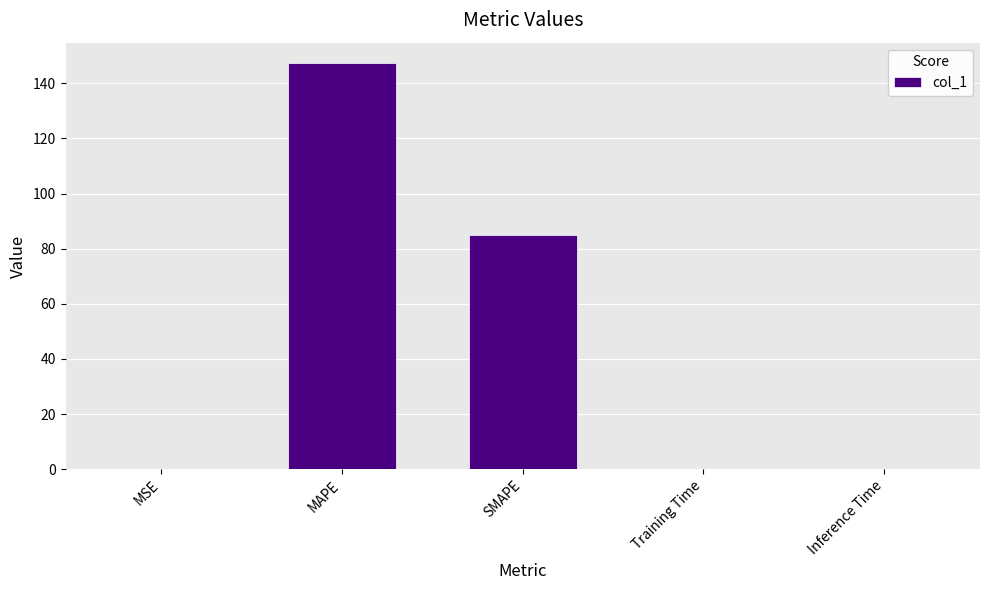

True or false: the data shows 0.0 at Training Time.

True